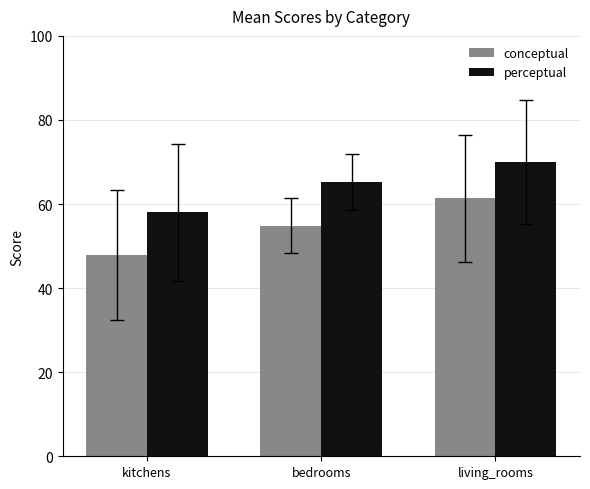

Rank the series by their maximum value, from lowest to highest.

conceptual, perceptual